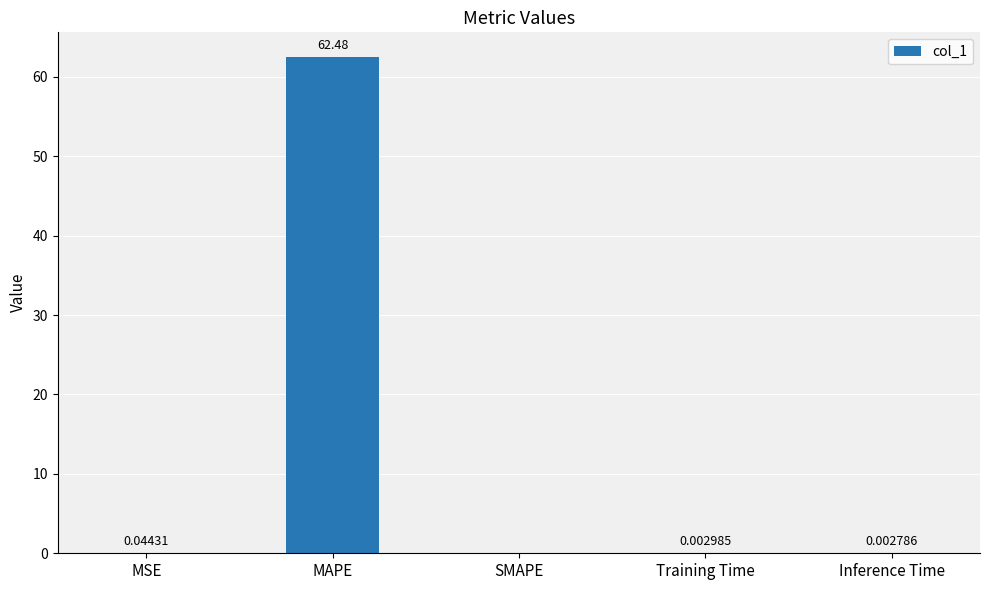

Which category has the highest value across all series?

MAPE